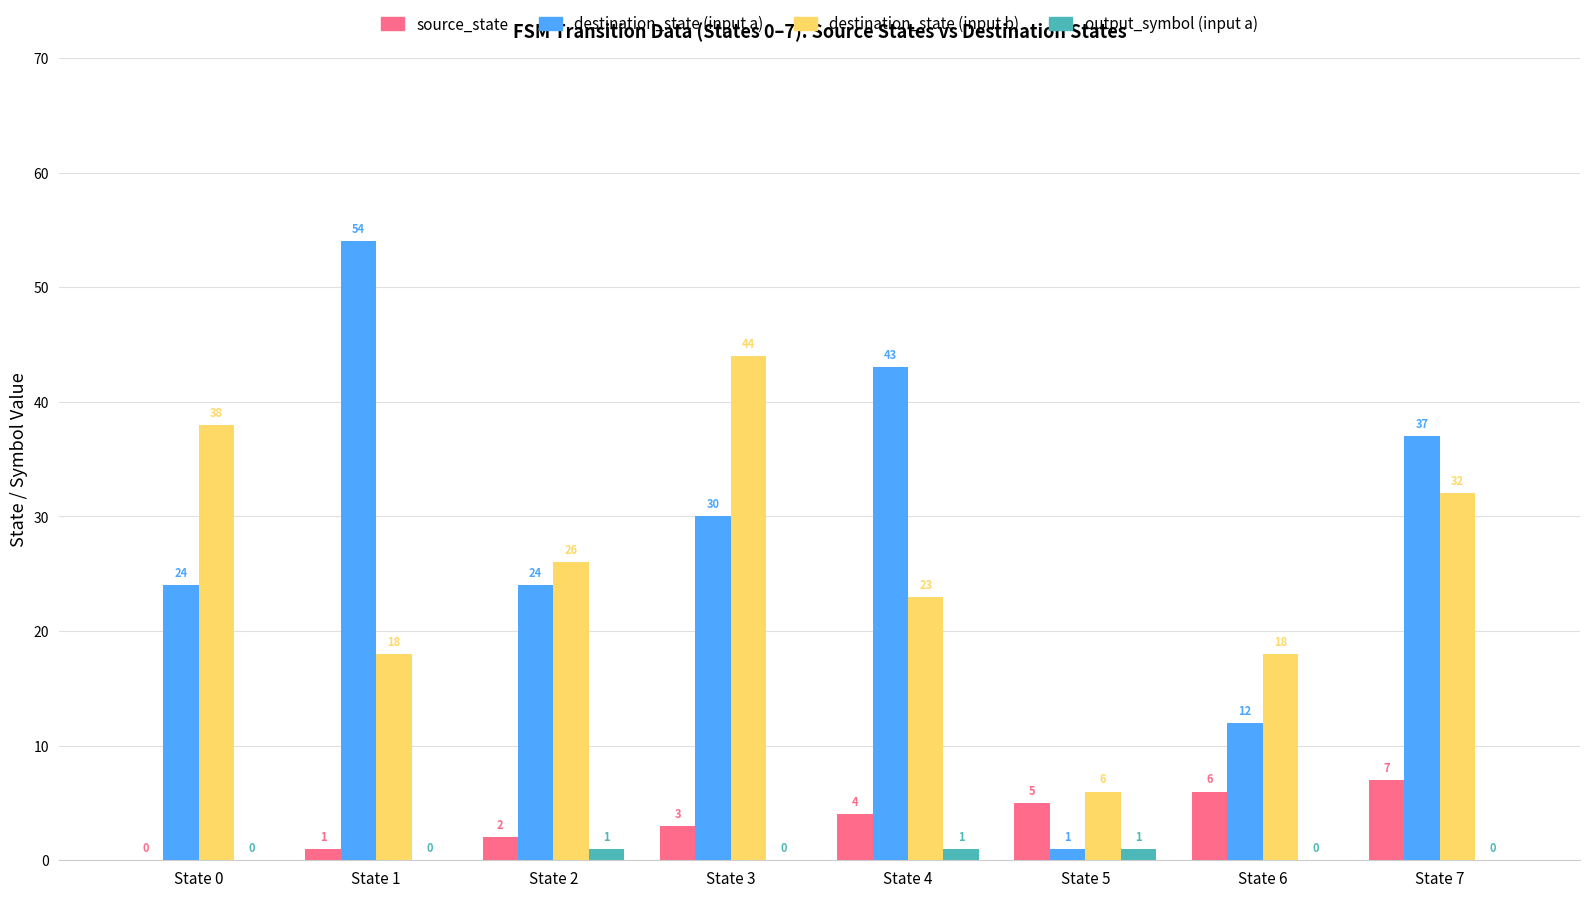

Between State 3 and State 5, which series saw the biggest shift?

destination_state (input b)